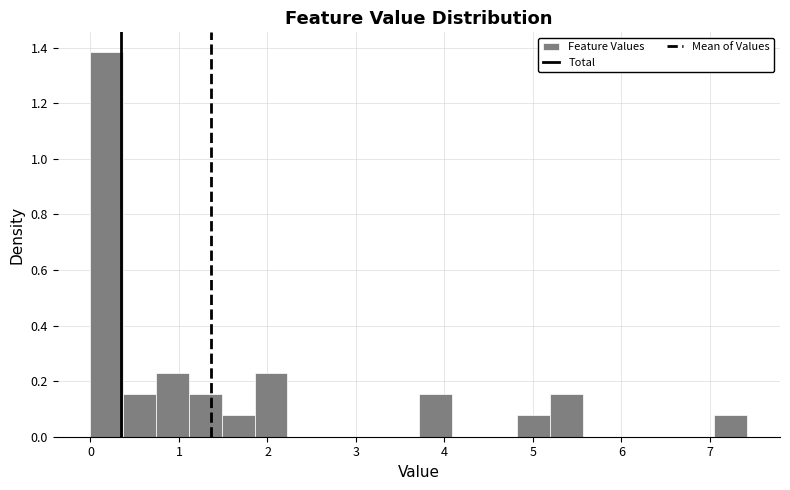

Around what value on the x-axis is the tallest bar? Give the approximate position of its centre, as read against the axis.

0.2